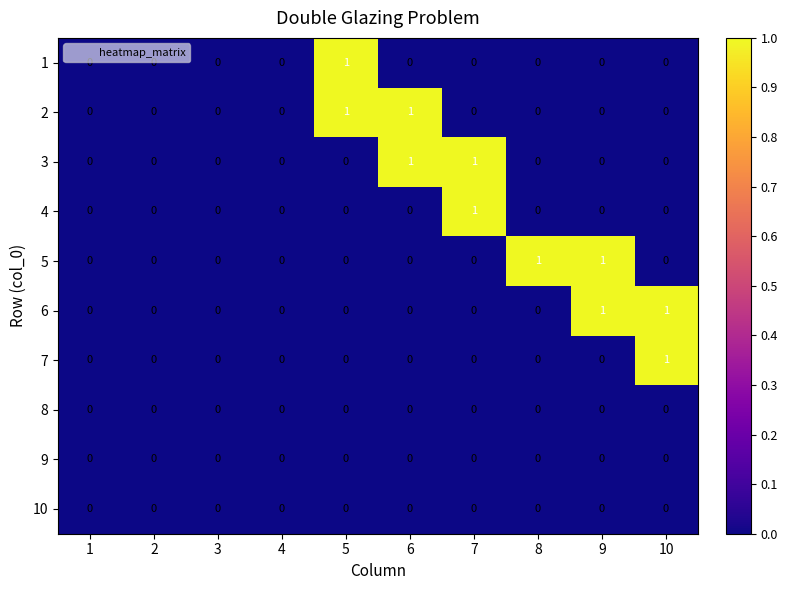

At which label does 7 reach its peak?

10